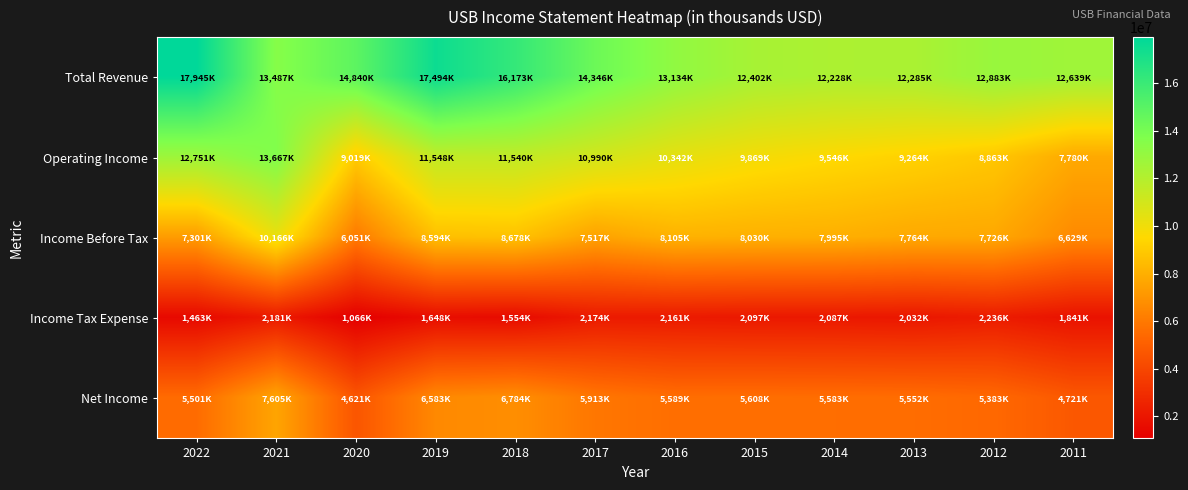

At which category is the sum across all series the highest?

2021